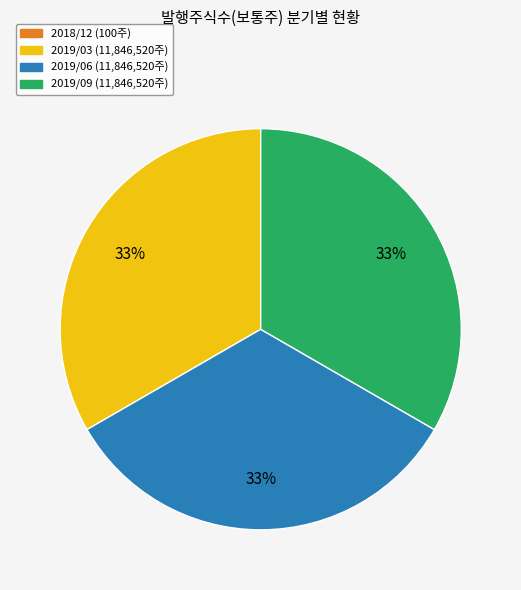

To the nearest percent, what is the difference between the largest and smallest slice percentages?

33%